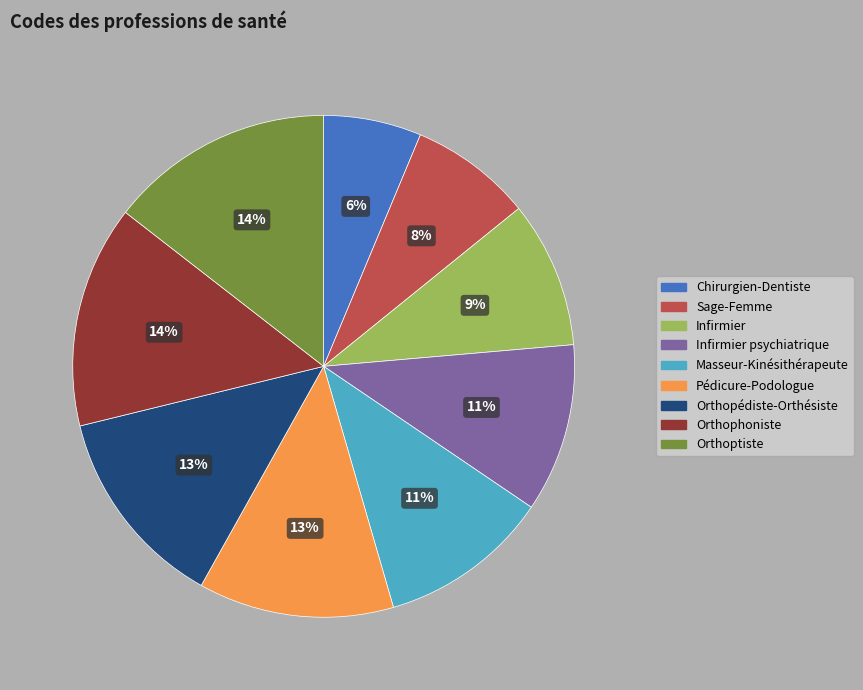

To the nearest percent, what is the difference between the largest and smallest slice percentages?

8%